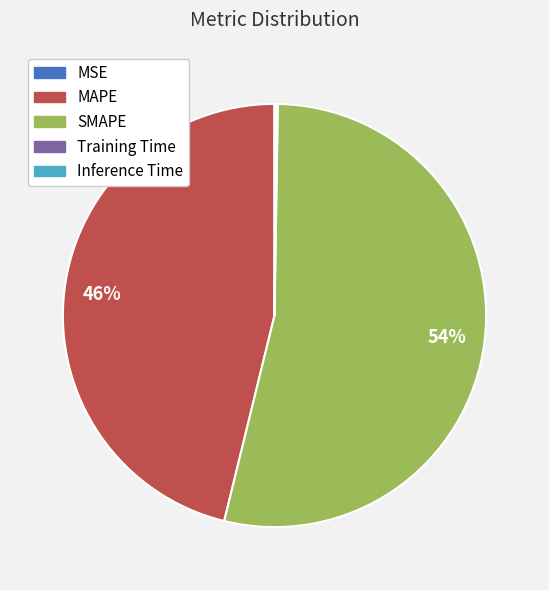

True or false: MAPE accounts for 46% of the total.

True